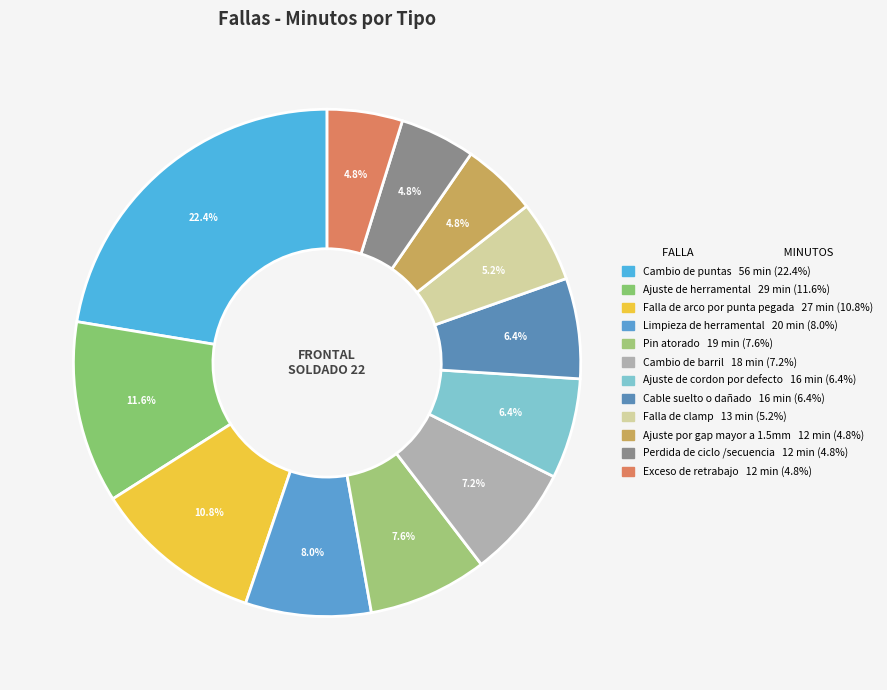

What is the total percentage of Exceso de retrabajo and Perdida de ciclo /secuencia?

9.6%